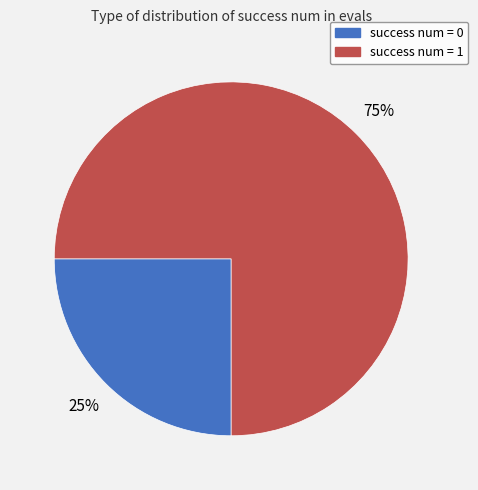

To the nearest percent, what is the average slice percentage?

50%